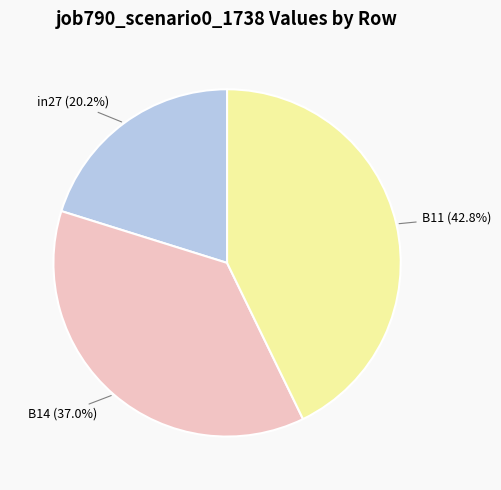

Combined, do B14 and B11 account for over 50%?

Yes